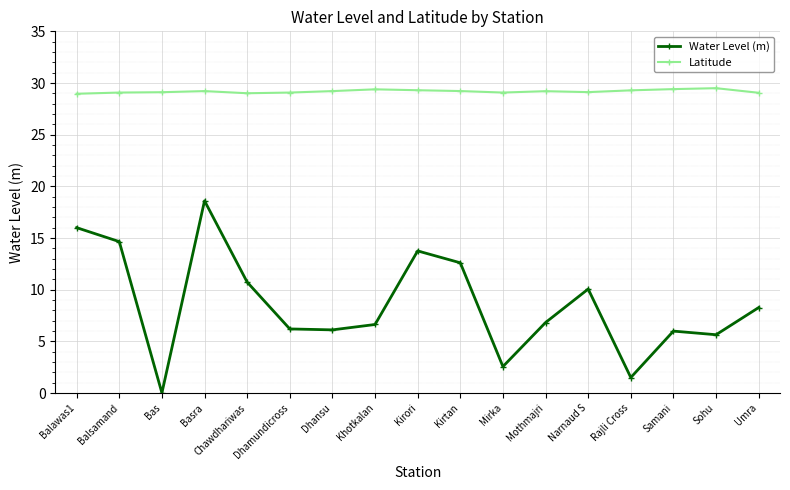

What position from the right is Dhansu?

11